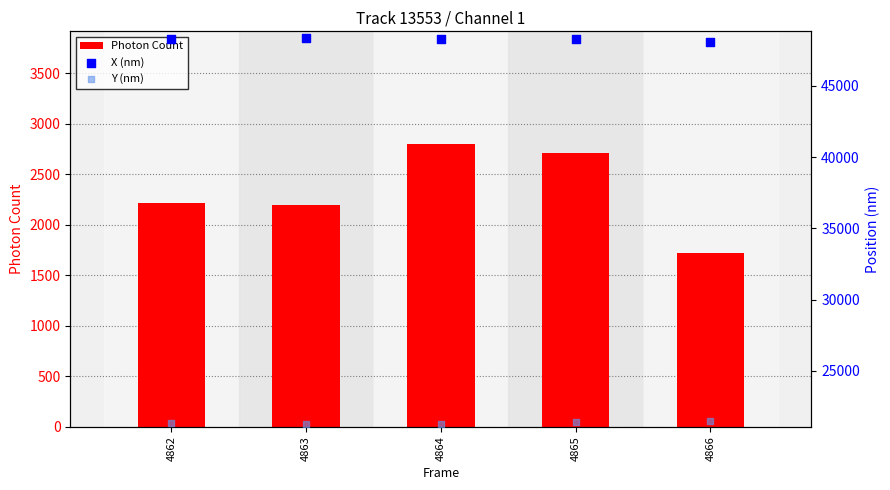

What is the total value across all series at 4863?

71839.1